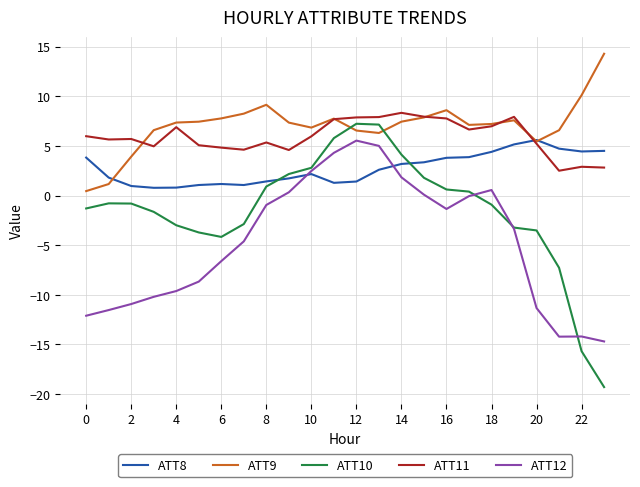

What is the maximum value shown in the chart?

14.3